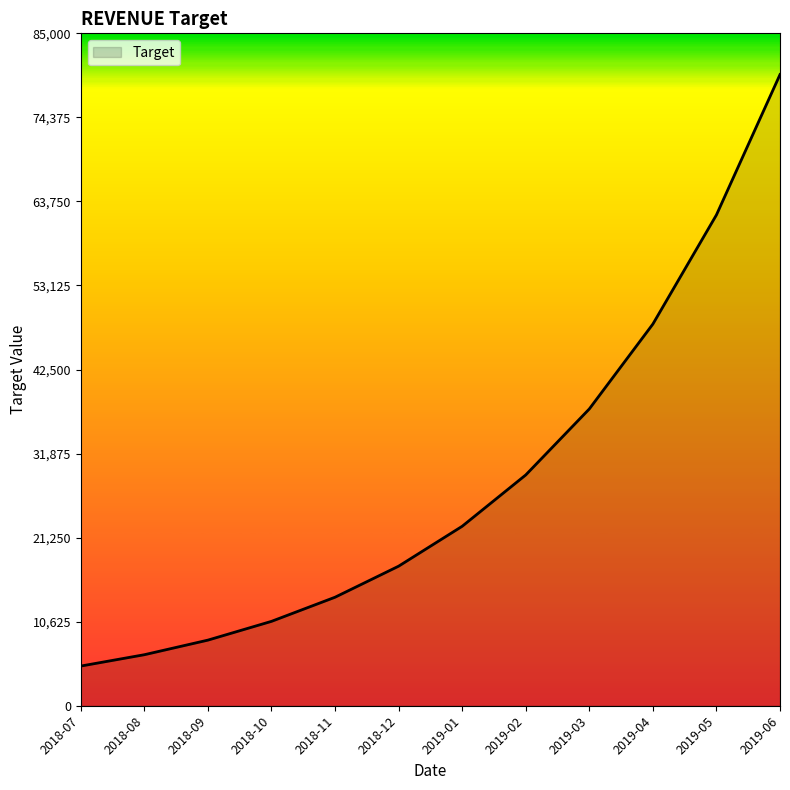

What is the average value?

28437.2